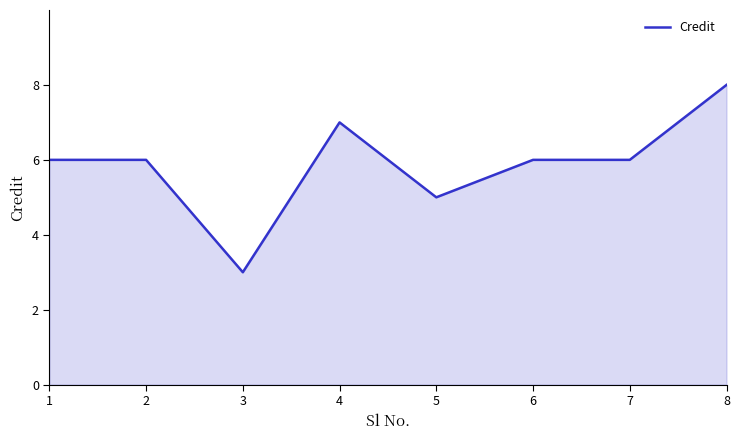

Between 4 and 5, which is larger?

4